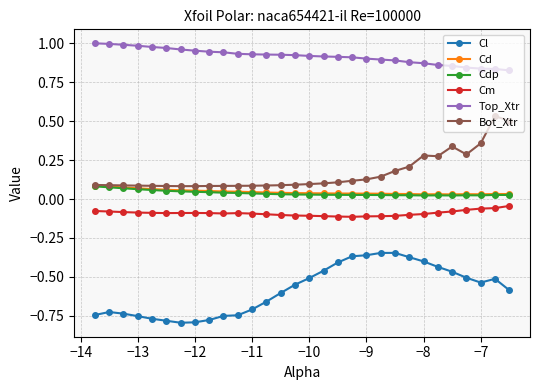

How many Cd values are between 0 and 1?

30